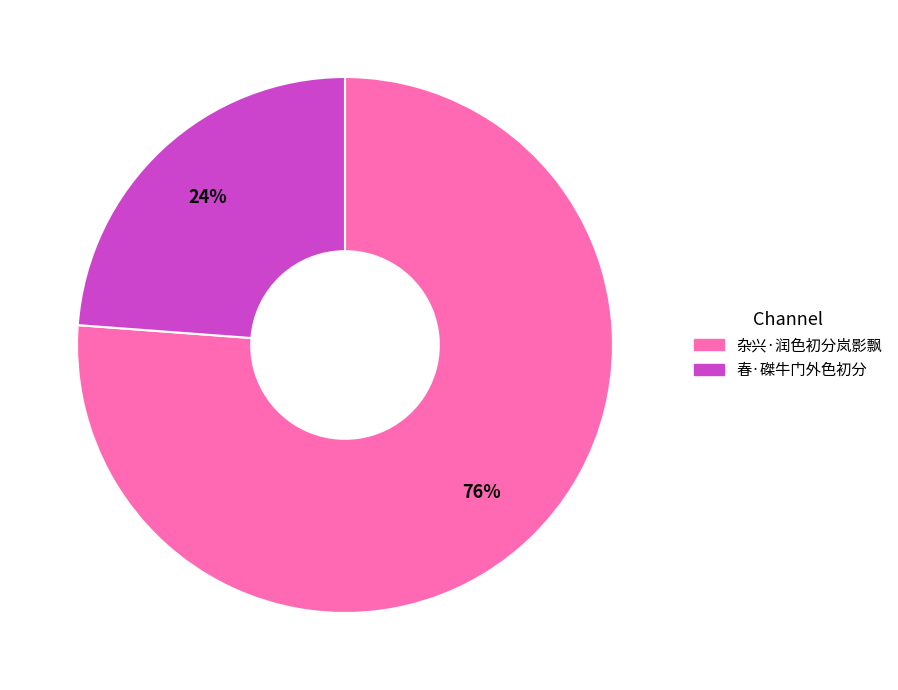

Combined, do 杂兴·润色初分岚影飘 and 春·磔牛门外色初分 account for over 50%?

Yes